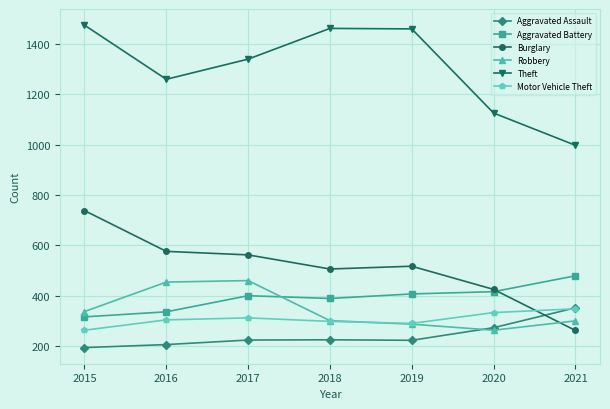

Is the value of Motor Vehicle Theft at 2019 greater than the value of Aggravated Battery at 2021?

No